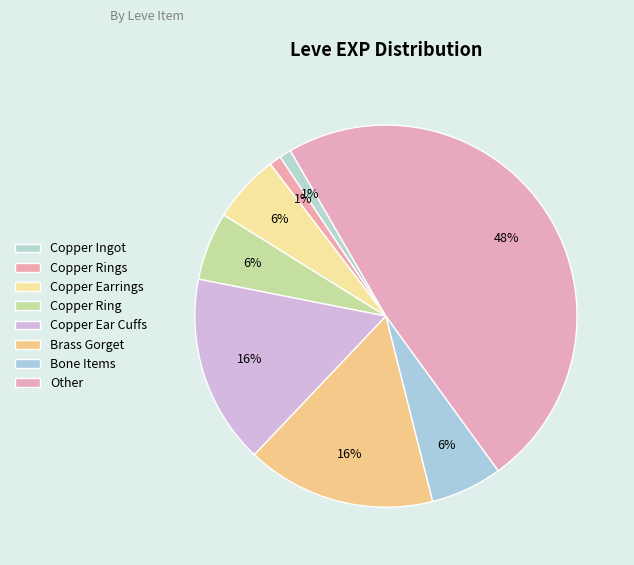

To the nearest percent, what is the difference between the largest and smallest slice percentages?

47%